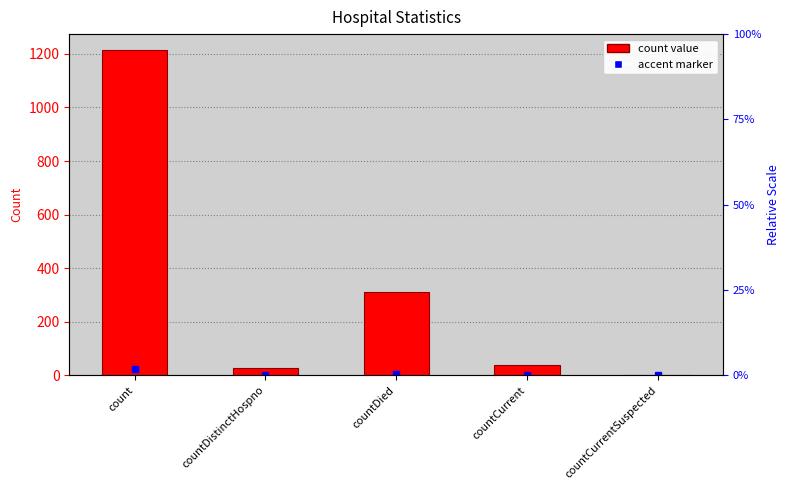

Read the value at countDistinctHospno.

27